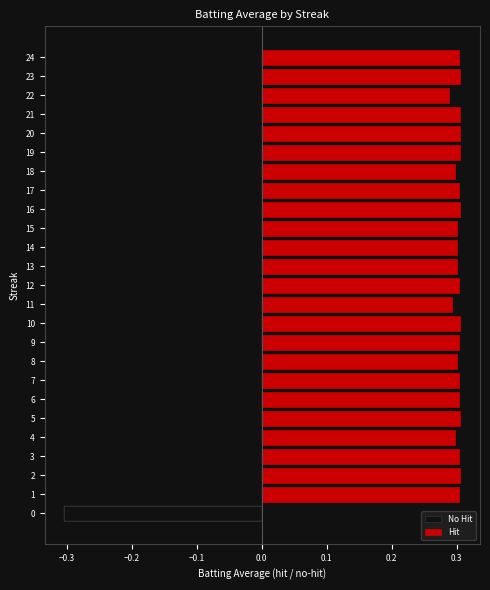

Which series changed the most between 14 and 16?

Hit